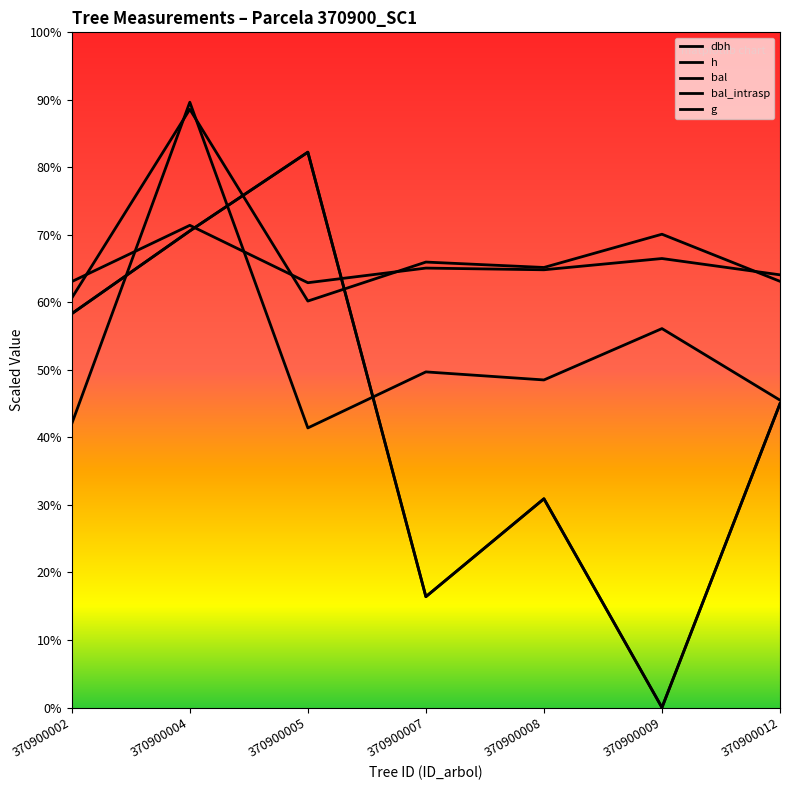

Count the number of categories in the chart.

7